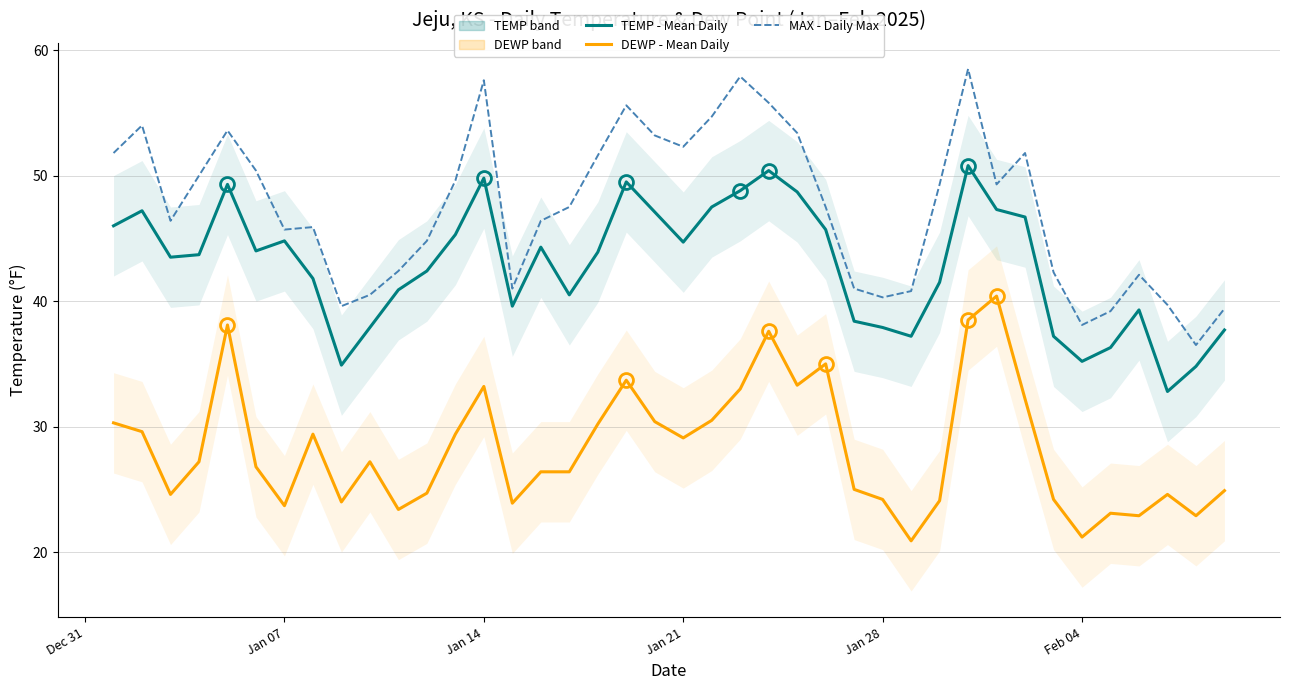

List the series in order of their overall mean, lowest first.

DEWP - Mean Daily, TEMP - Mean Daily, MAX - Daily Max